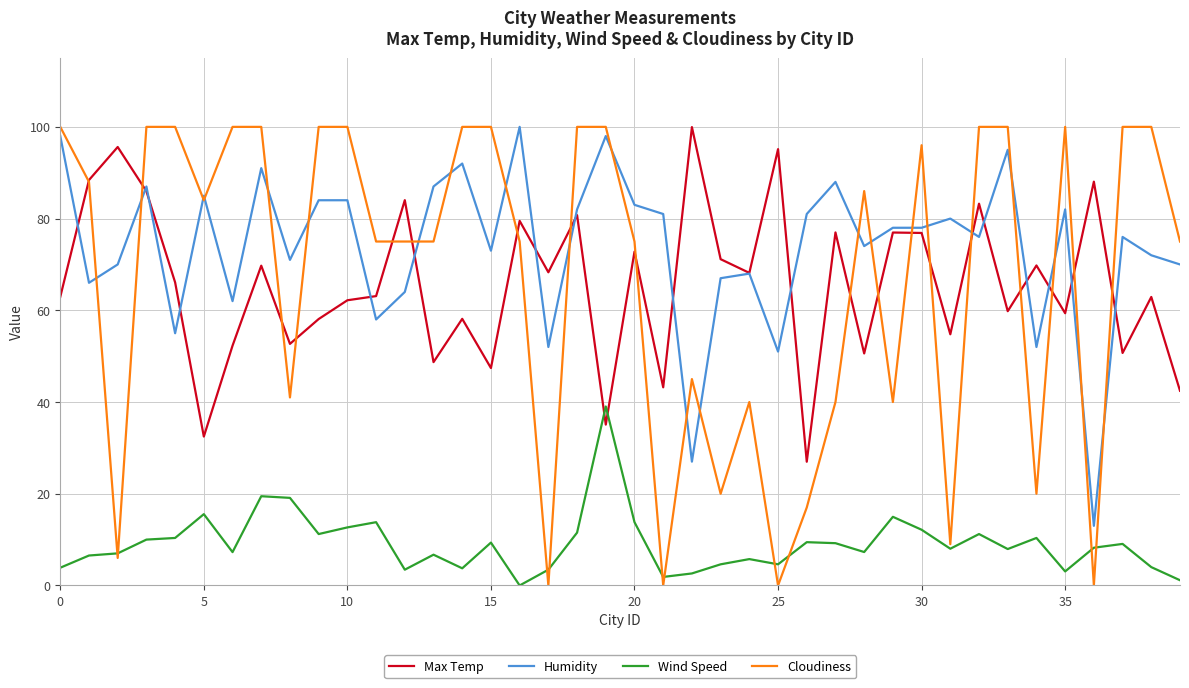

What is the highest value of the Max Temp series?

100.0